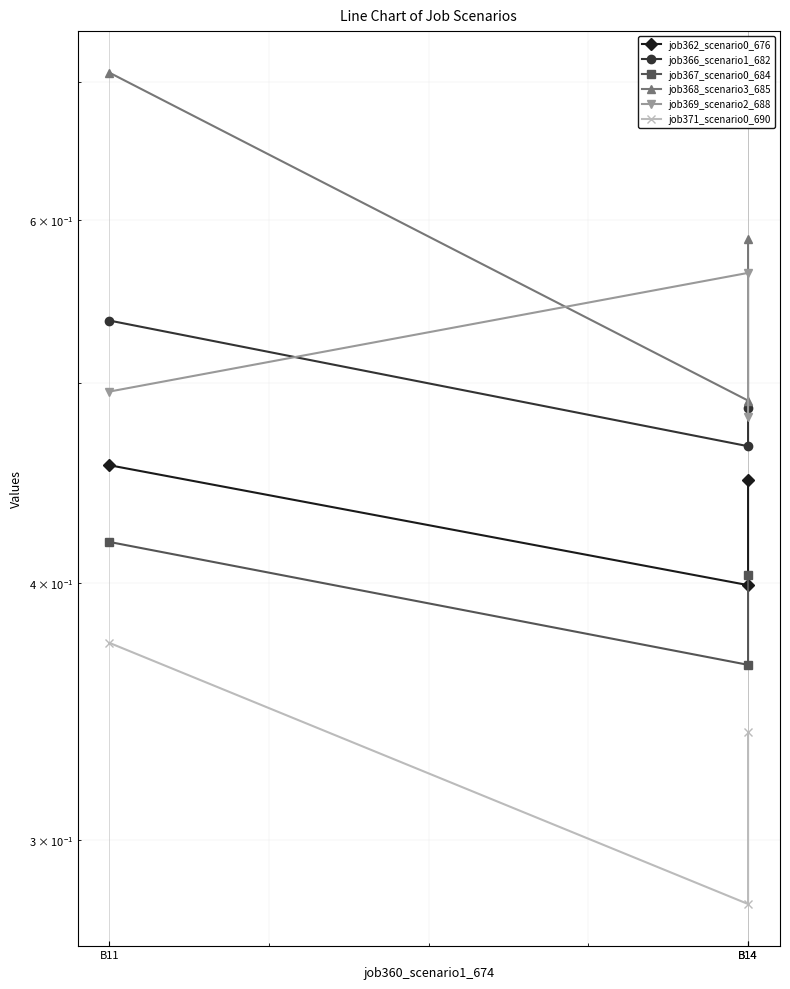

Which series has the widest spread of values?

job368_scenario3_685